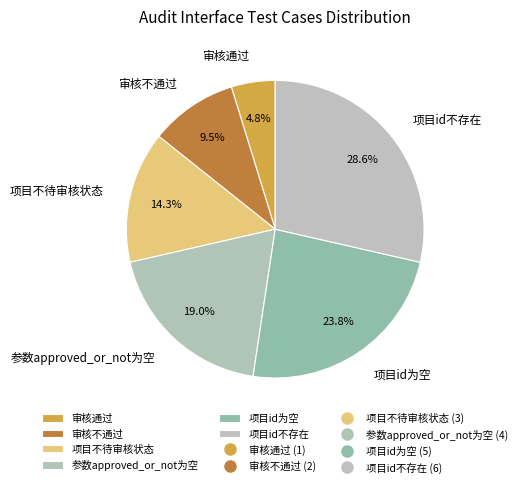

To the nearest percent, what is the difference between the 项目不待审核状态 and 审核不通过 slice percentages?

5%